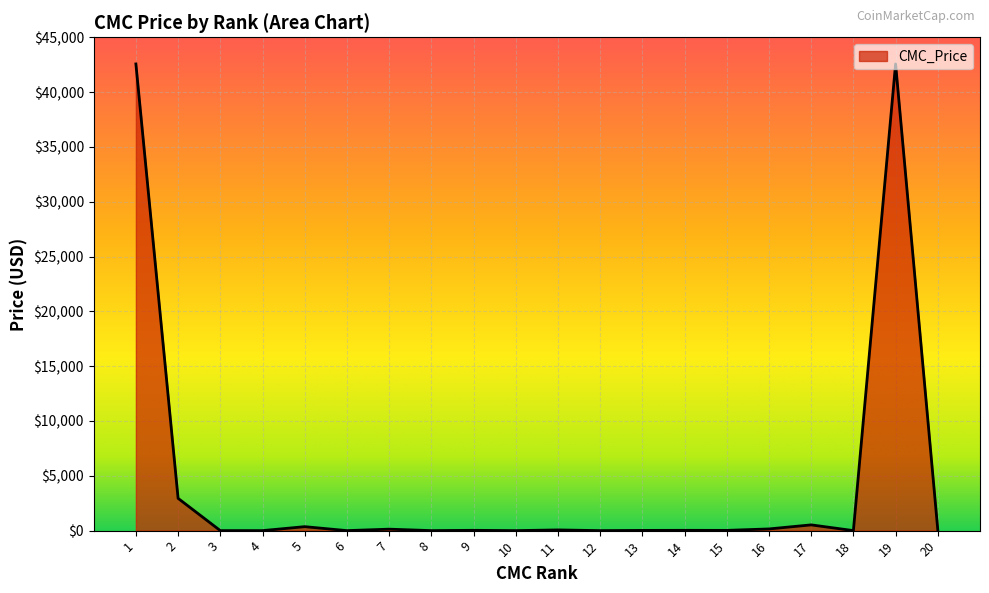

What is the greatest value displayed?

42568.0